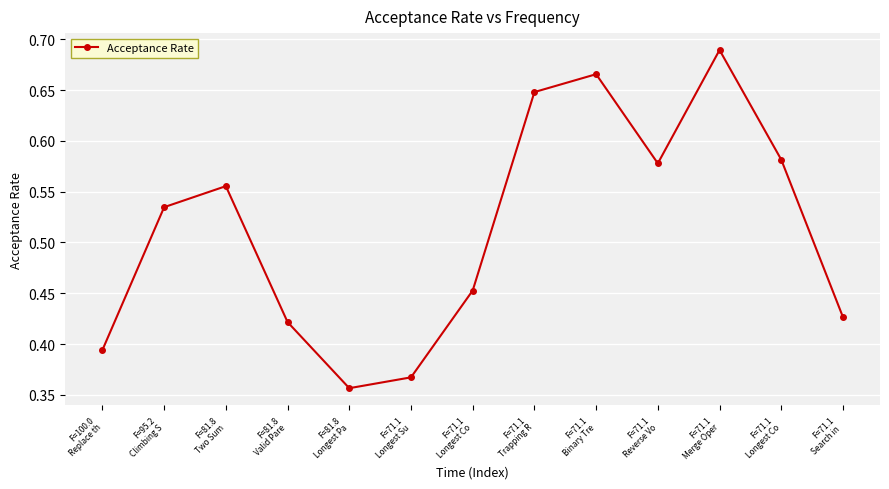

Reading left to right, what are all the values shown in this chart?

F=100.0
Replace th=0.4	F=95.2
Climbing S=0.5	F=81.8
Two Sum=0.6	F=81.8
Valid Pare=0.4	F=81.8
Longest Pa=0.4	F=71.1
Longest Su=0.4	F=71.1
Longest Co=0.5	F=71.1
Trapping R=0.6	F=71.1
Binary Tre=0.7	F=71.1
Reverse Vo=0.6	F=71.1
Merge Oper=0.7	F=71.1
Longest Co=0.6	F=71.1
Search in =0.4